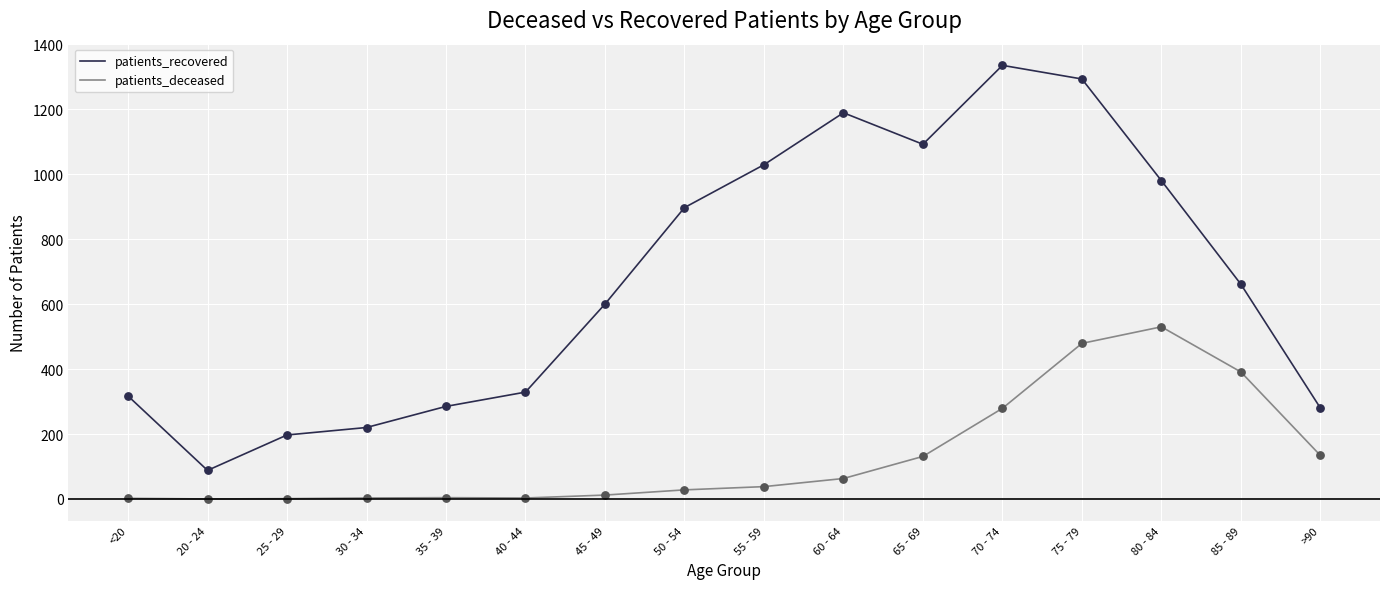

Which series changed the most between 40 - 44 and 50 - 54?

patients_recovered